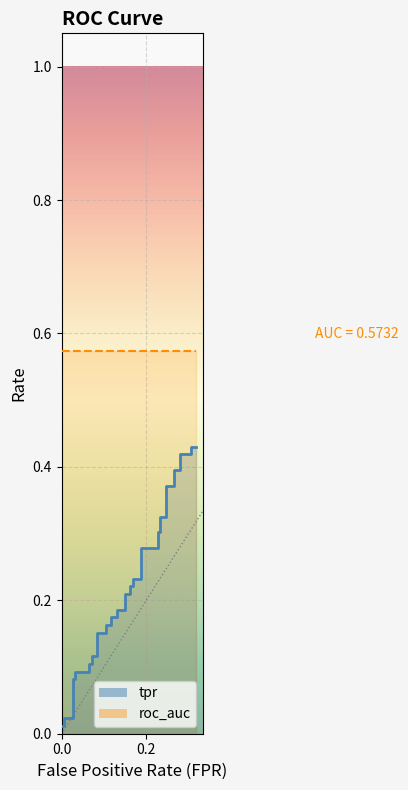

True or false: the data has more than 1 interior local peaks.

False